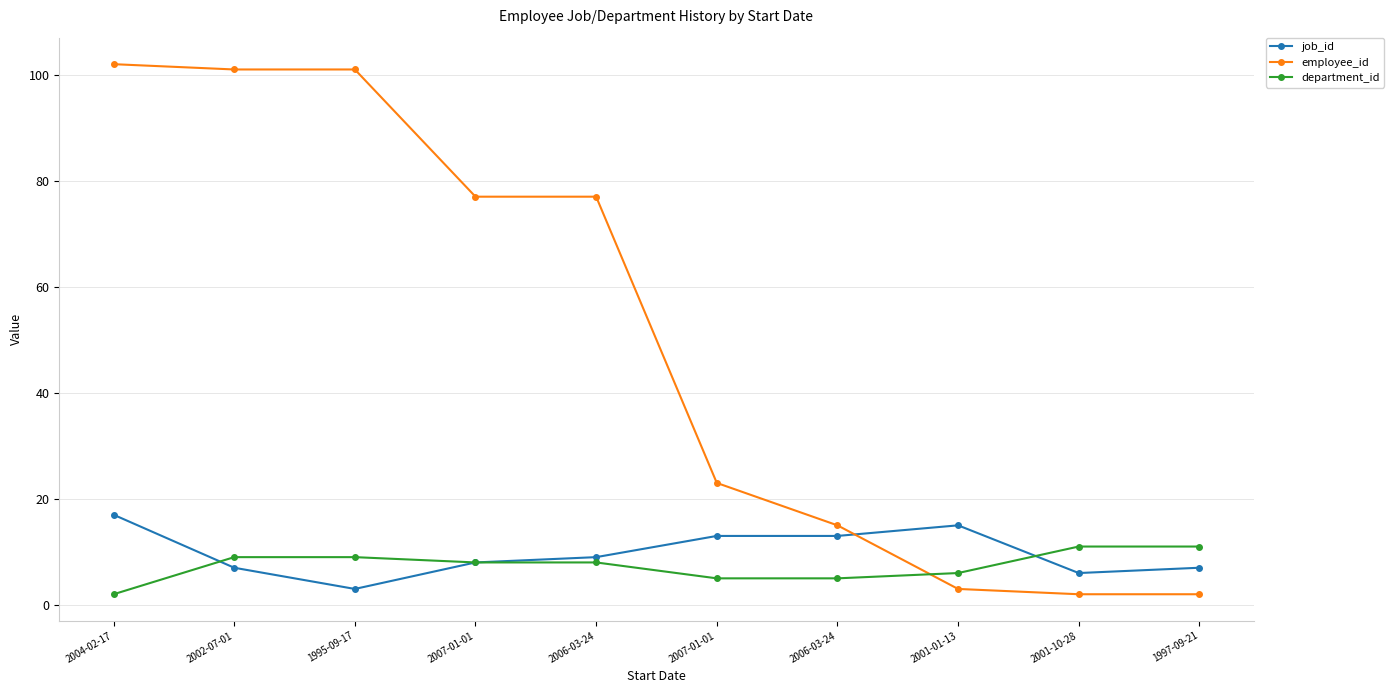

How many intersections are there between job_id and department_id?

2